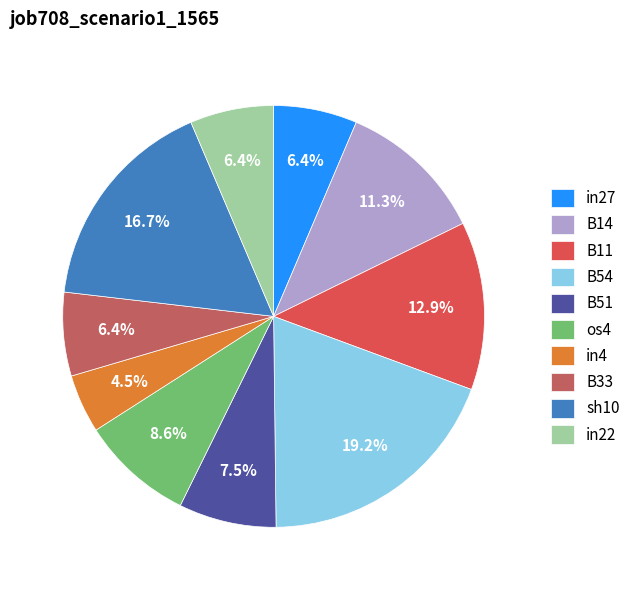

To the nearest percent, what is the combined percentage of in4 and B51?

12%